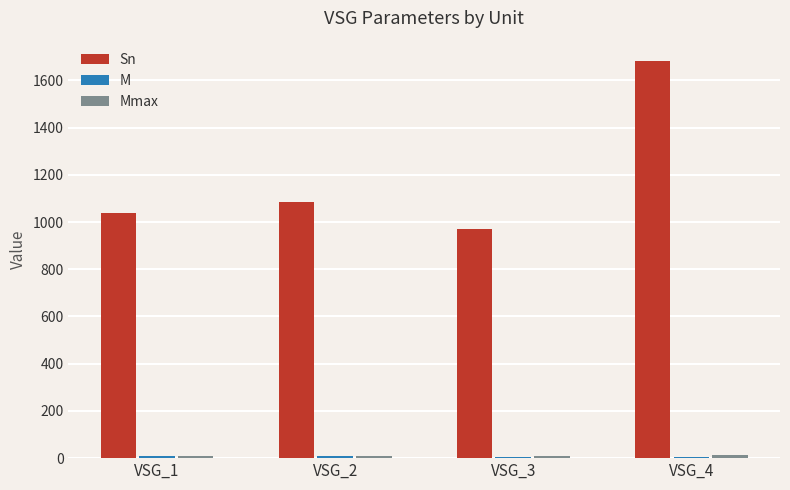

The value of Sn at VSG_1 is 386.8. True or false?

False